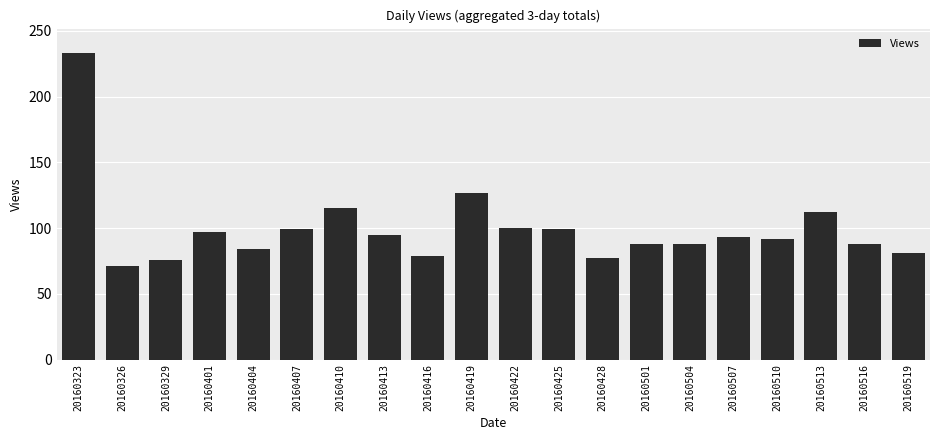

The value at 20160516 is 144. True or false?

False